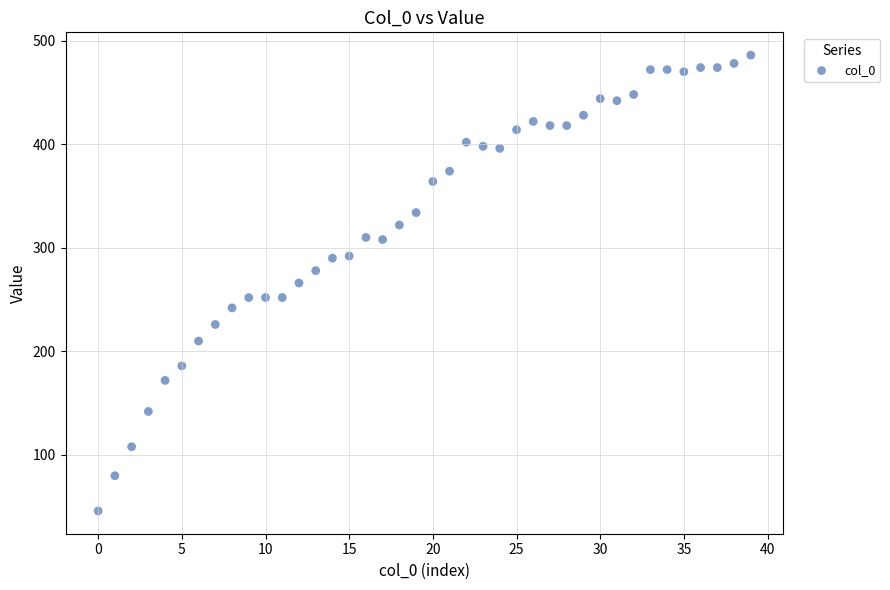

What is the range of Y values (max minus min)?

440